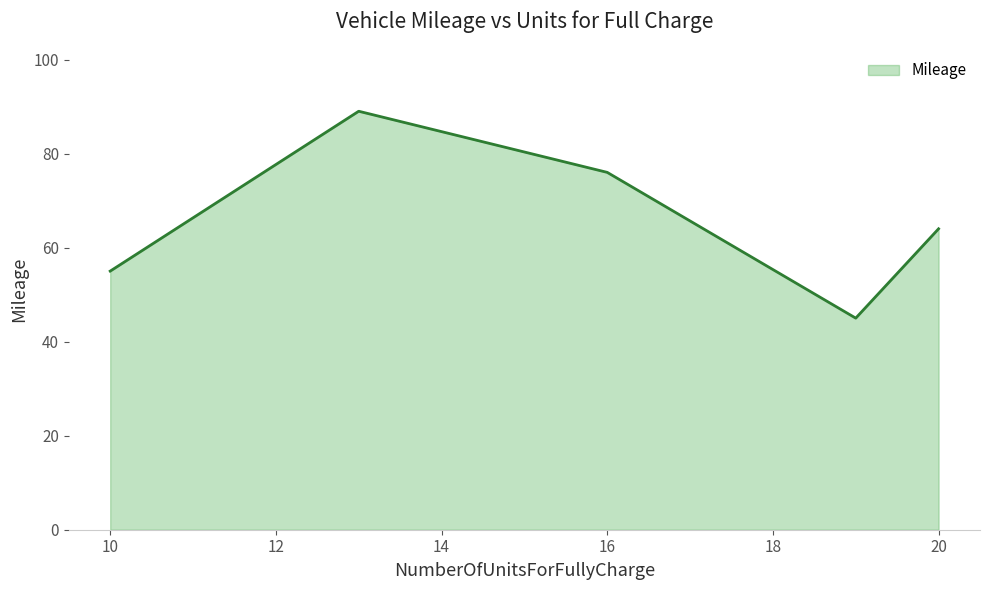

Does the chart display data point markers on the line(s)?

No